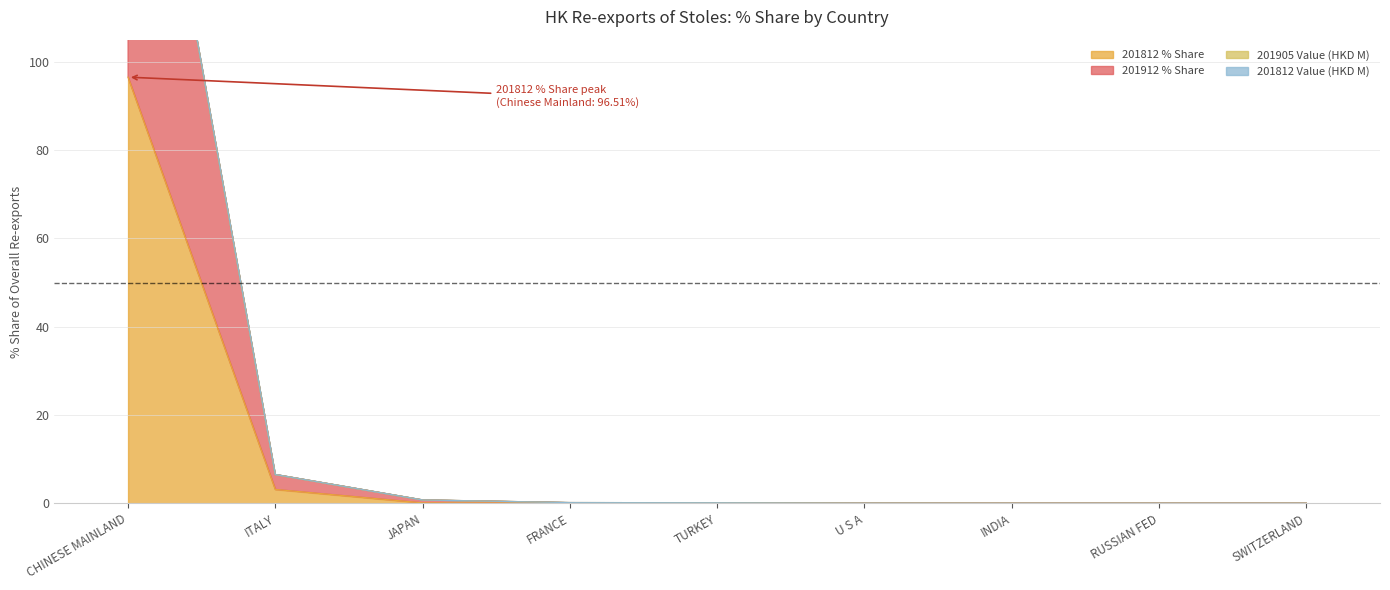

True or false: 201912 % Share has more than 2 points higher than both neighbors.

False